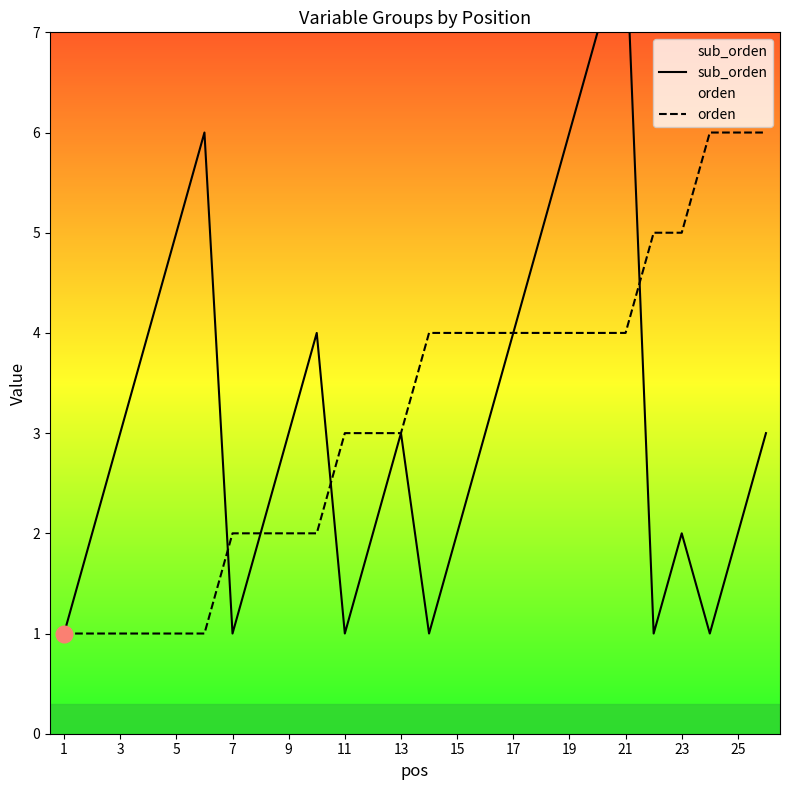

True or false: sub_orden and orden intersect in this chart.

True